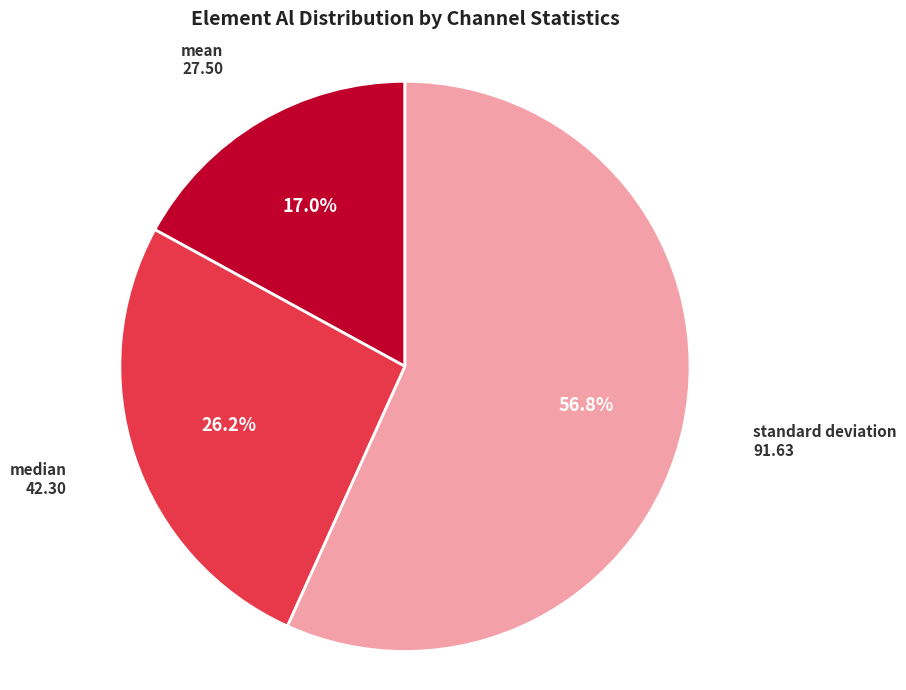

Between standard deviation and mean, which is larger?

standard deviation